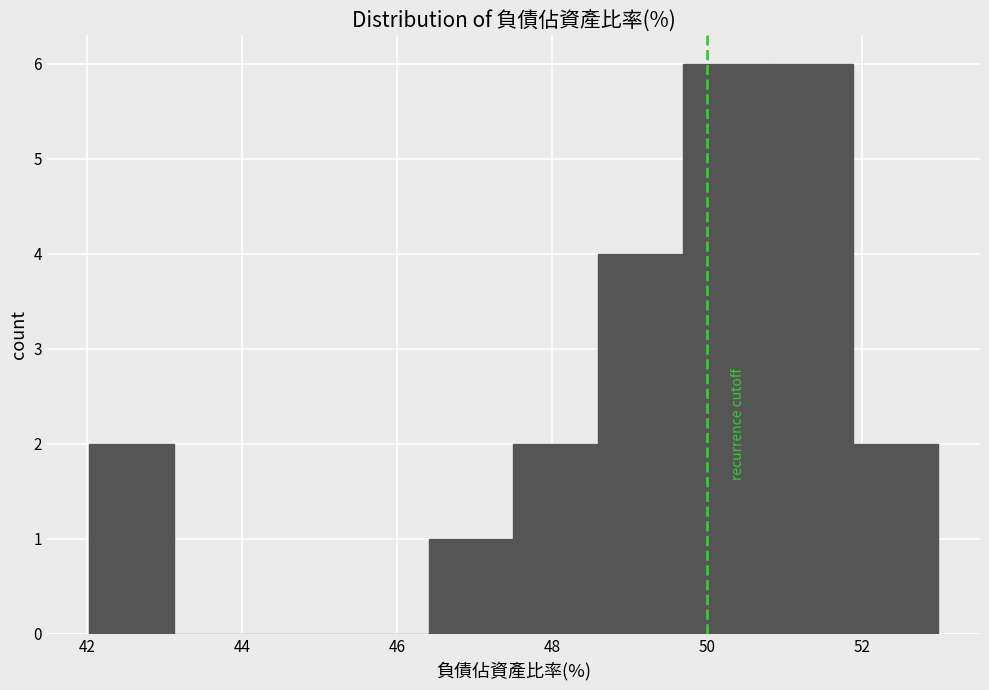

What is the height of the bar covering 49.6 to 50.8 on the x-axis? Neither the bar edges nor the heights are printed on the chart, so give them approximately, as read against the axes.

6